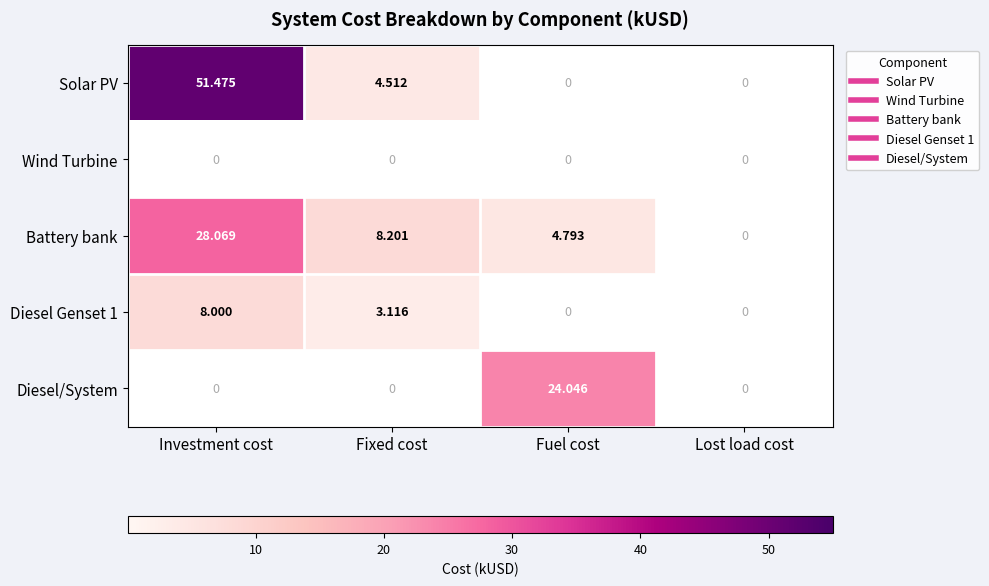

Where does the Diesel Genset 1 series first go above 3?

Investment cost